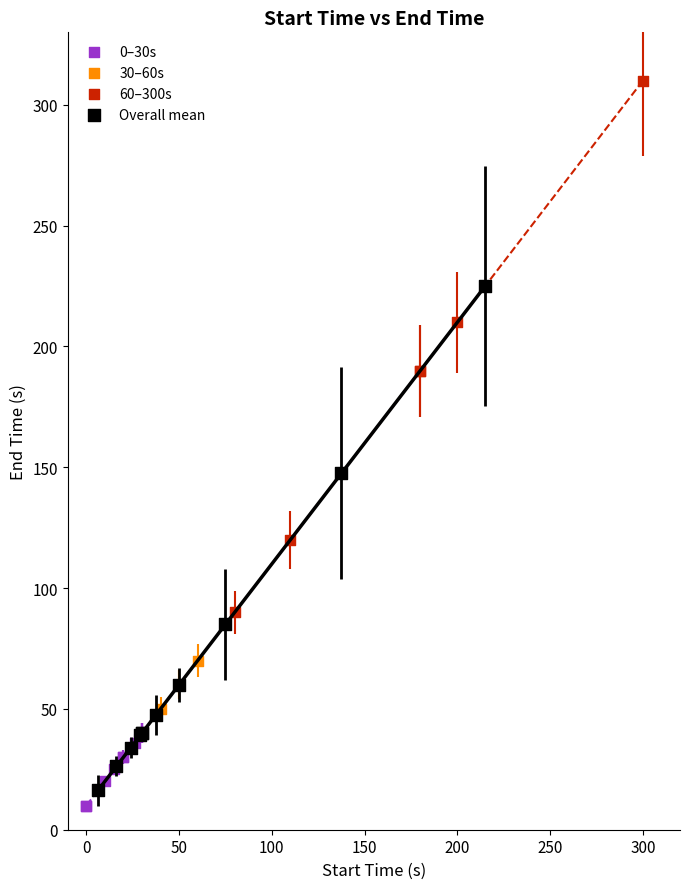

Which series reaches the minimum Y coordinate?

0–30s